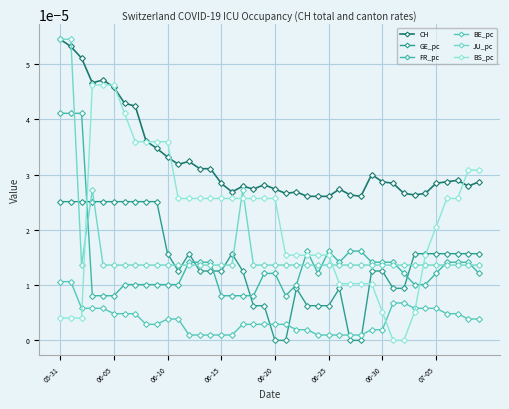

How many series are shown in this chart?

6